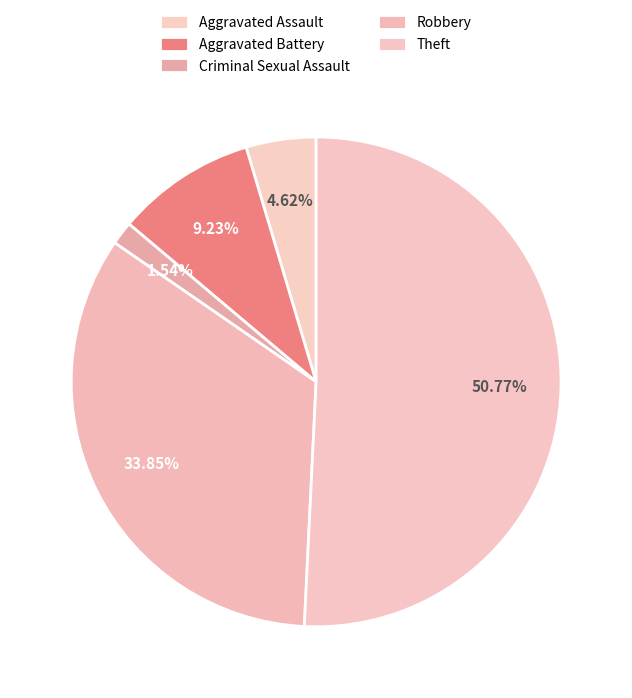

To the nearest percent, what portion does Robbery represent?

34%